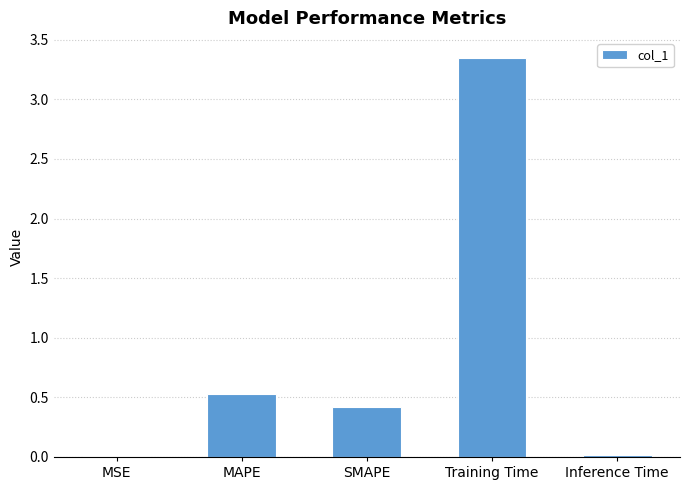

The chart shows a value of 0.2 at SMAPE. True or false?

False